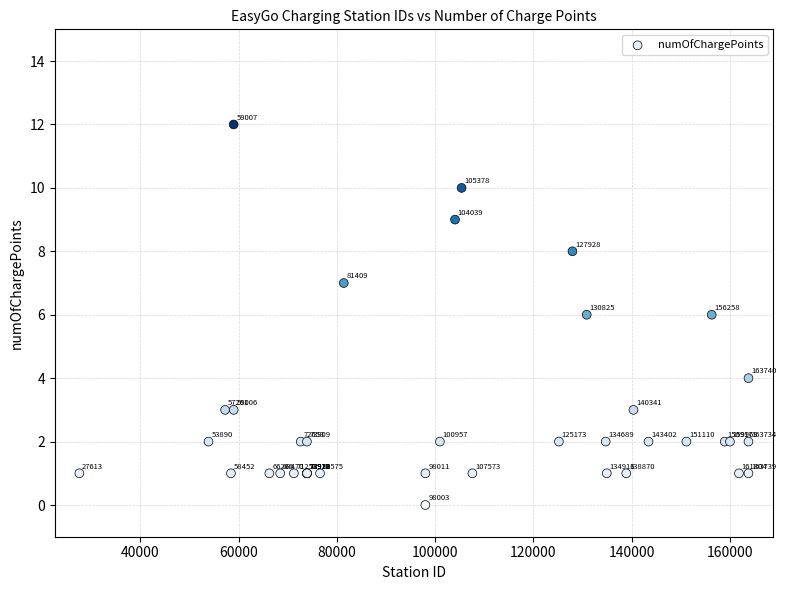

What Y value in the scatter plot is closest to 6?

6